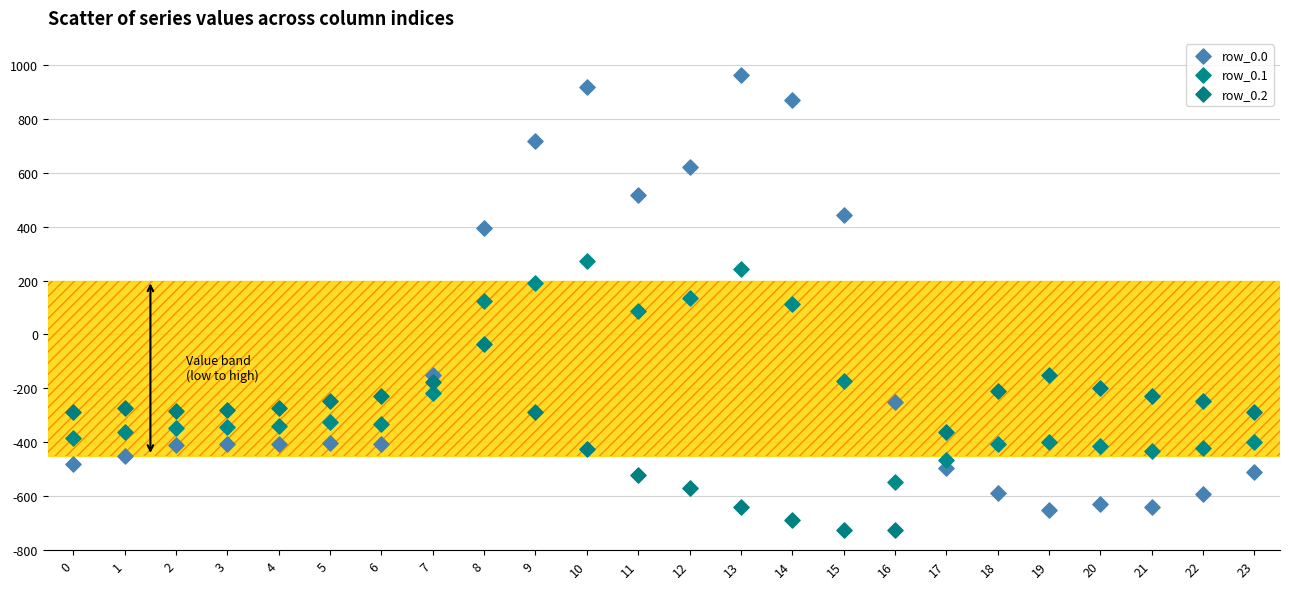

Which series reaches the minimum Y coordinate?

row_0.2